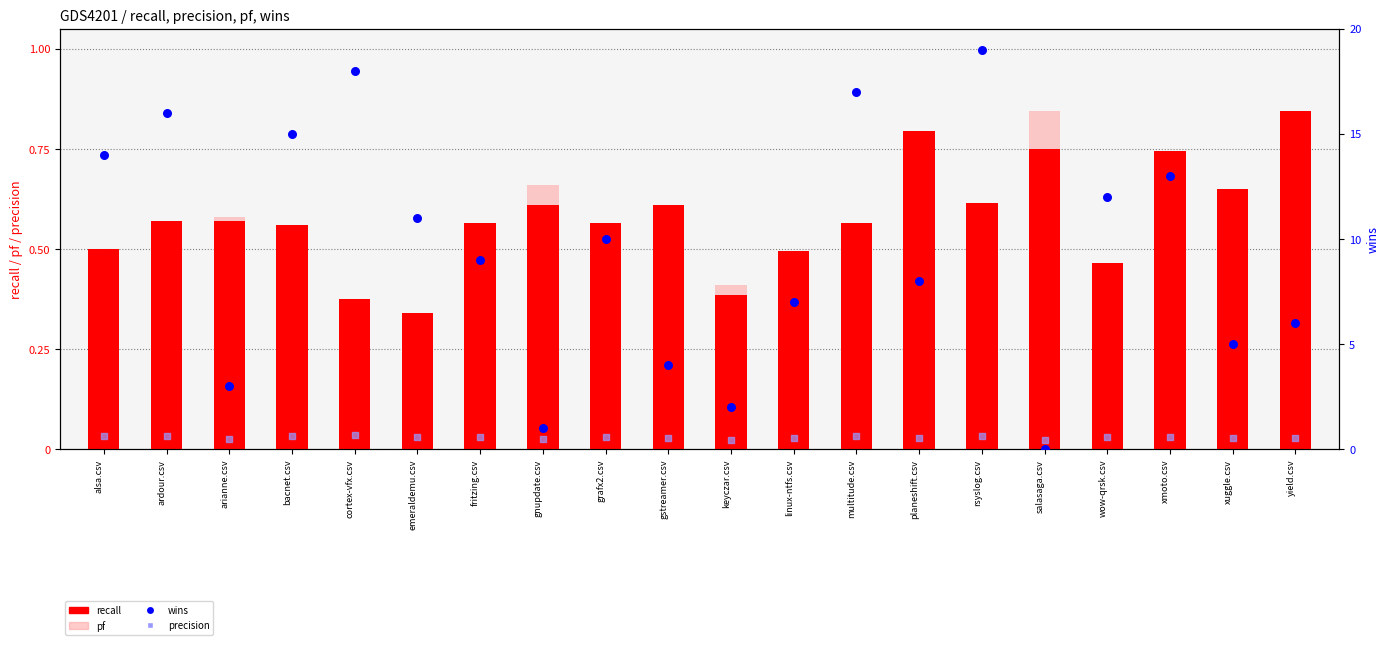

Is the value of precision (scaled) at keyczar.csv greater than the value of wins at planeshift.csv?

No